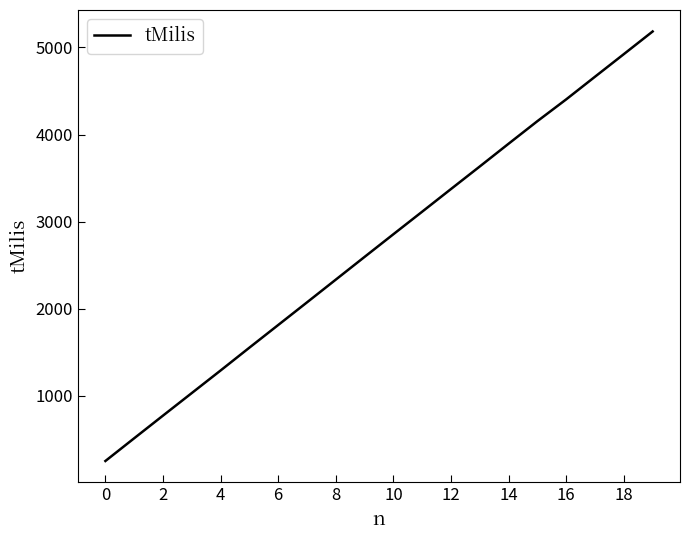

What is the difference between the maximum and minimum values?

4930